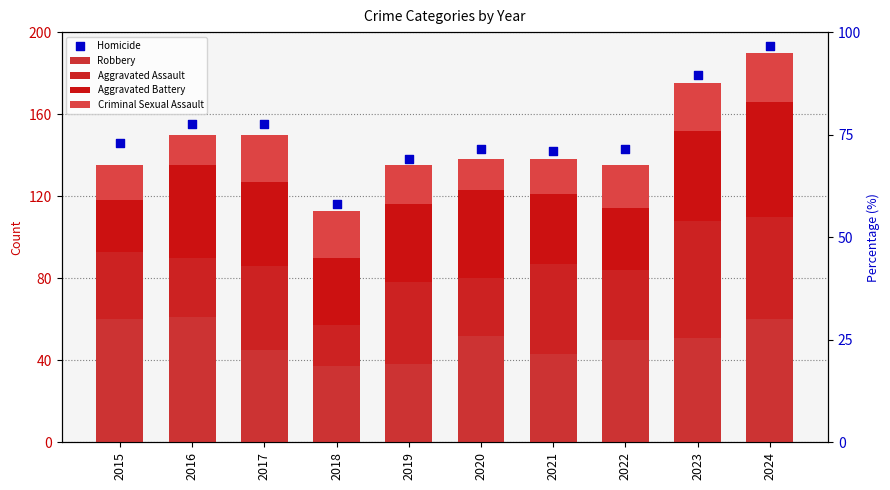

At how many categories does at least one series exceed 183?

1